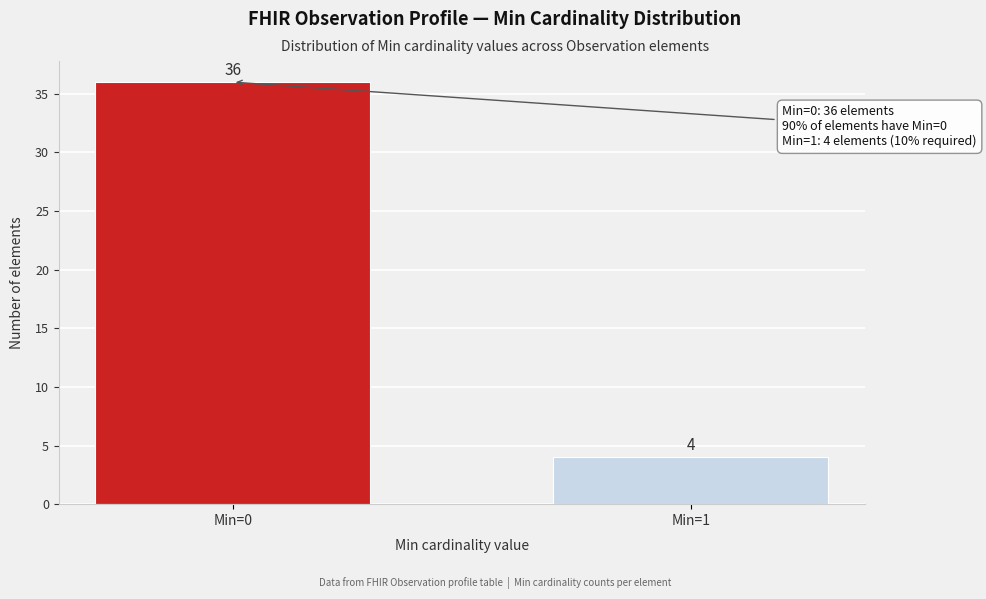

Reading right to left, list all the values displayed in this chart.

Min=1=4	Min=0=36